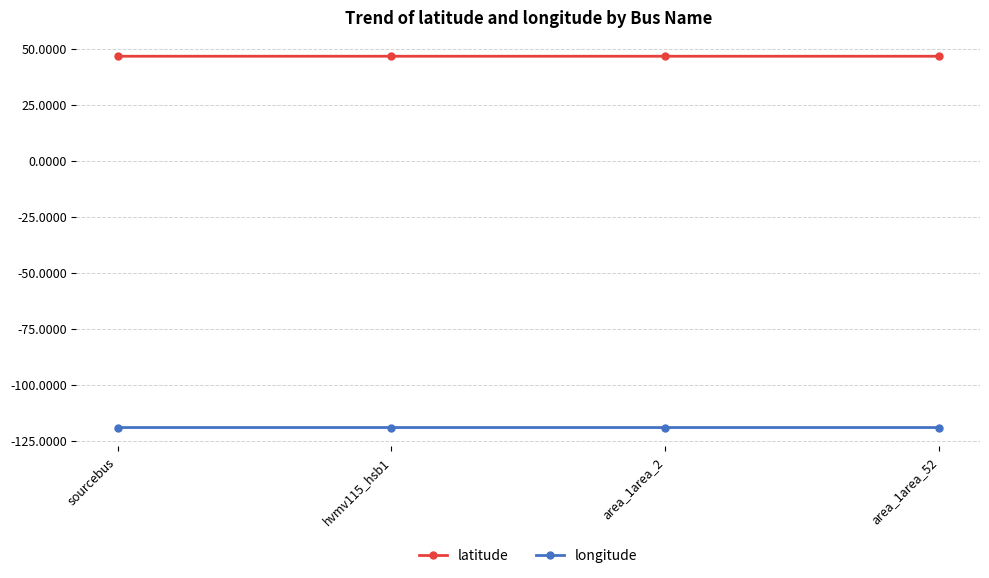

True or false: latitude has a value of 16.8 at area_1area_2.

False